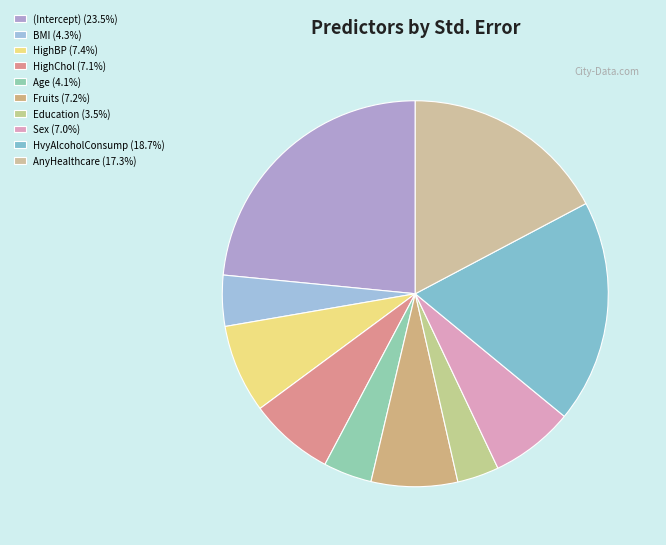

What is the largest slice in the pie chart?

(Intercept)